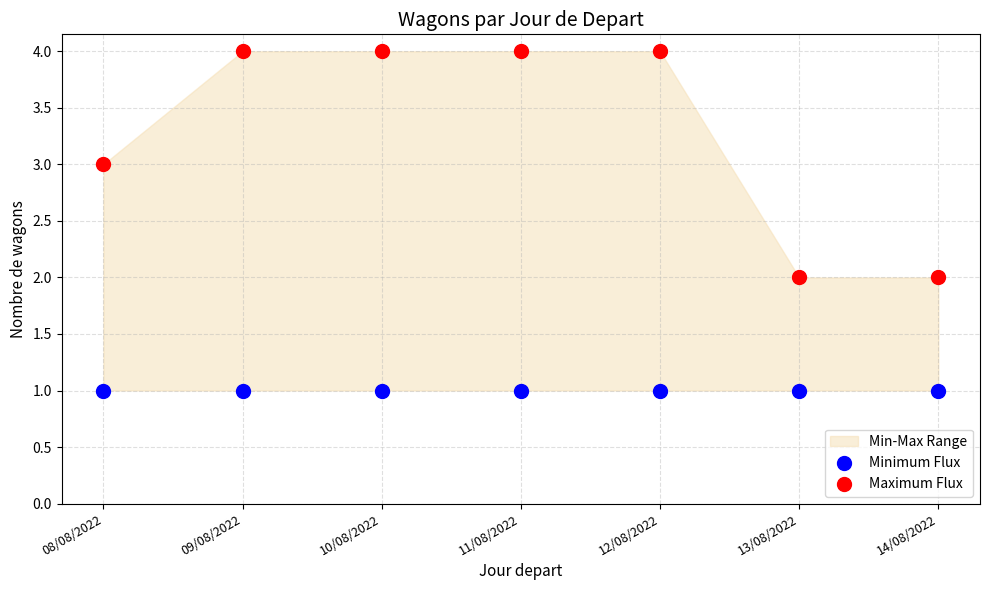

Which series reaches the maximum Y coordinate?

Maximum Flux